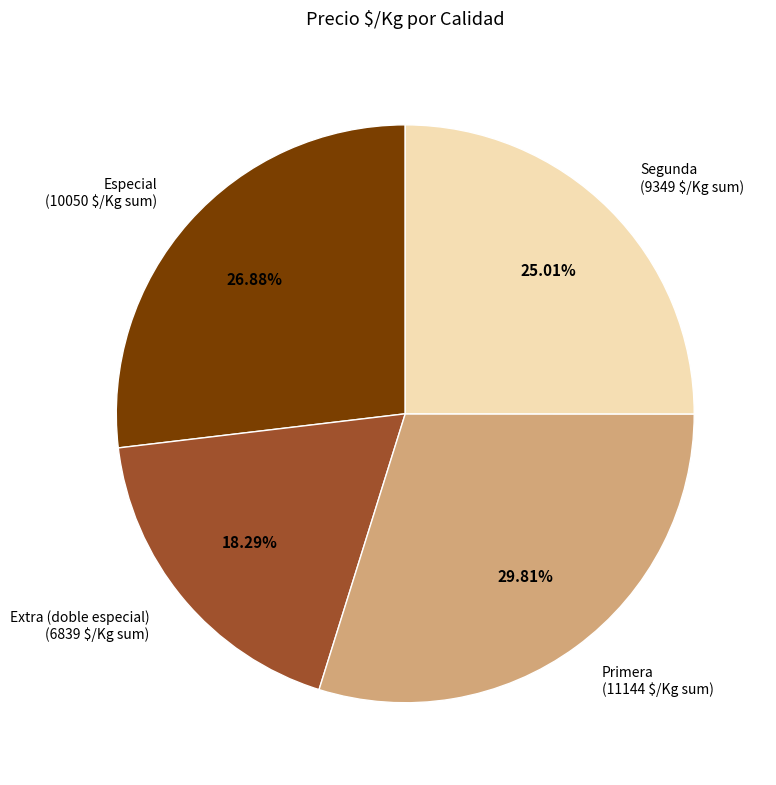

Combined, do Extra (doble especial) and Segunda account for over 50%?

No